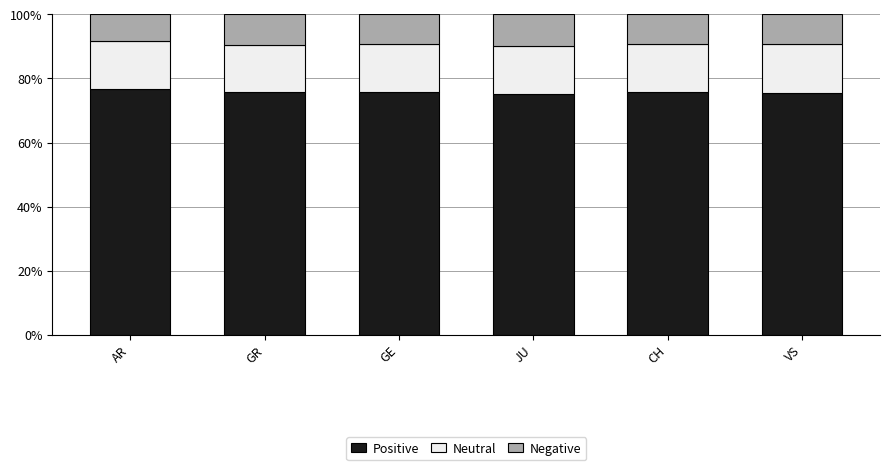

What is the average value of the Positive series?

75.8